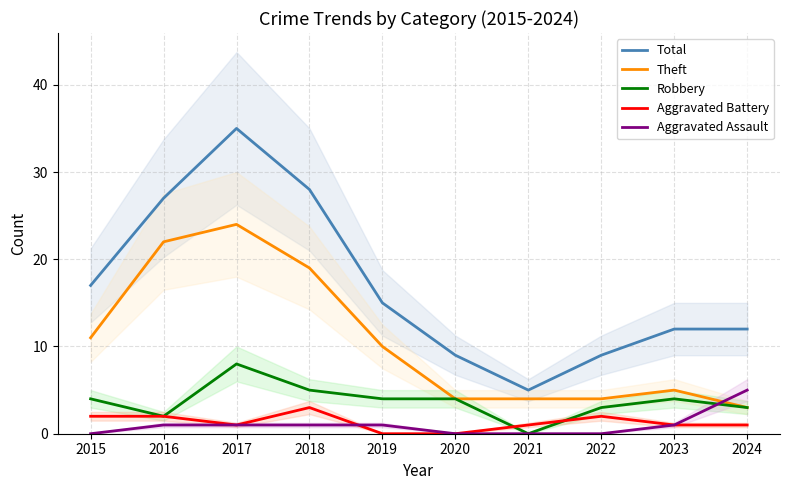

What is the difference between the second highest and minimum values in the Robbery series?

5